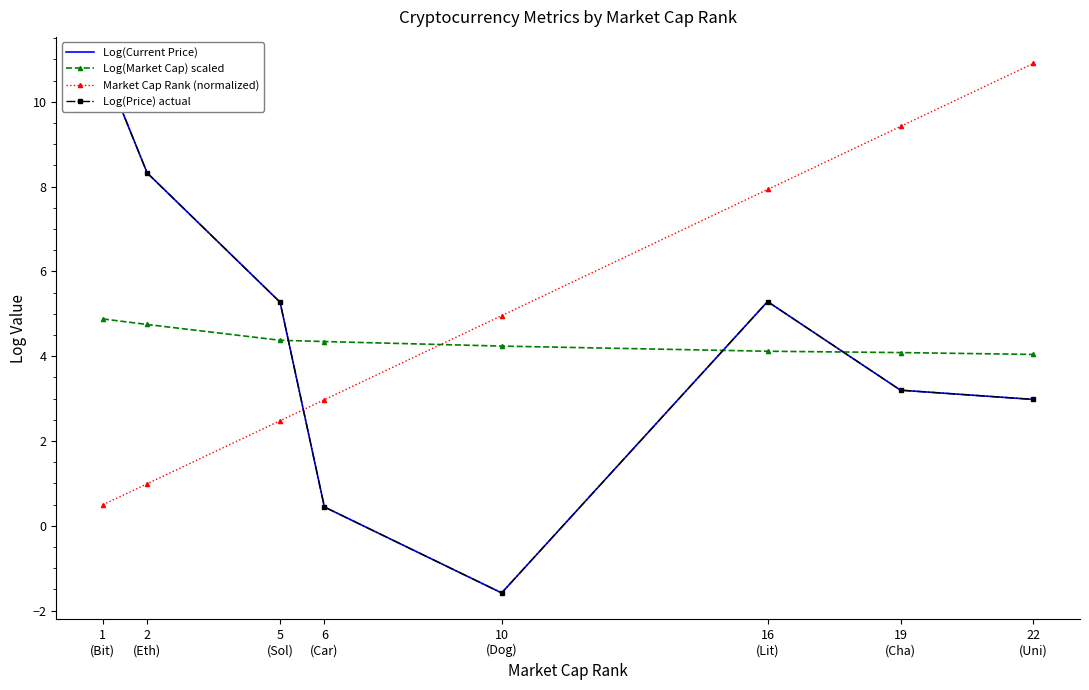

What is the sum of all Log(Price) actual values?

34.8